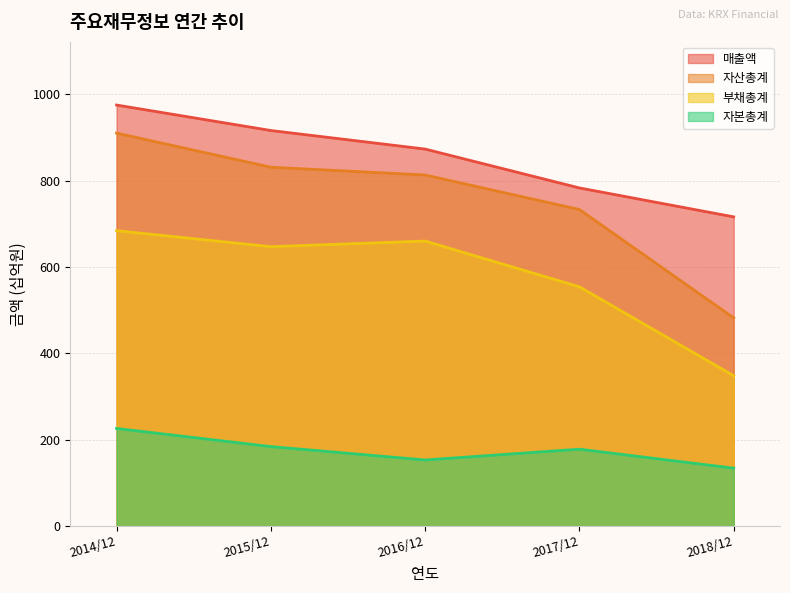

How many interior local valleys does the 부채총계 series have?

1